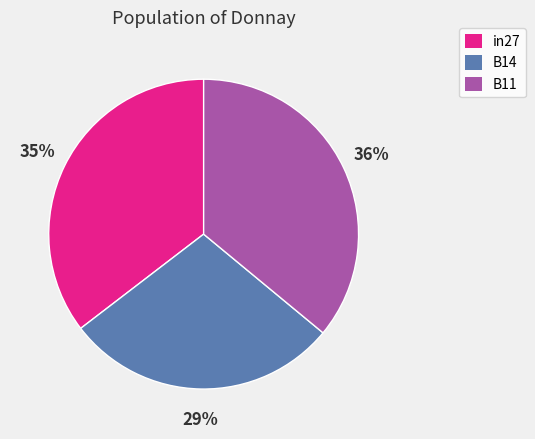

Which has a higher value, B11 or in27?

B11